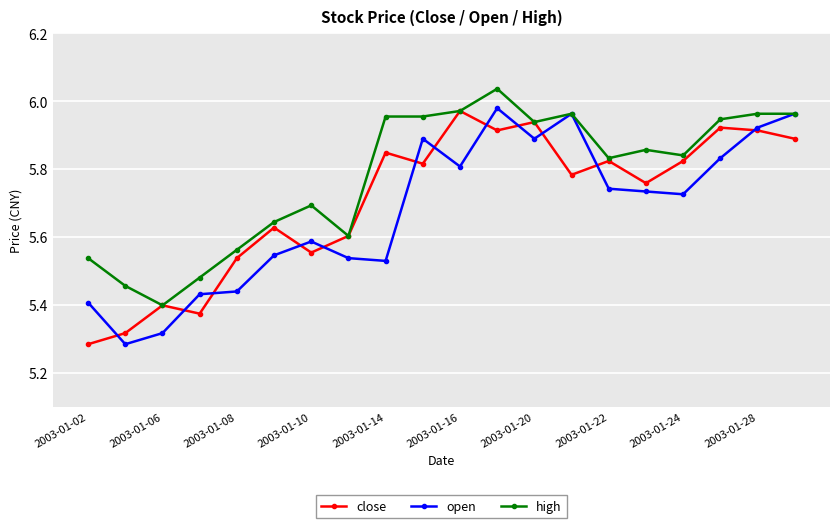

Which series has the largest total across all categories?

high